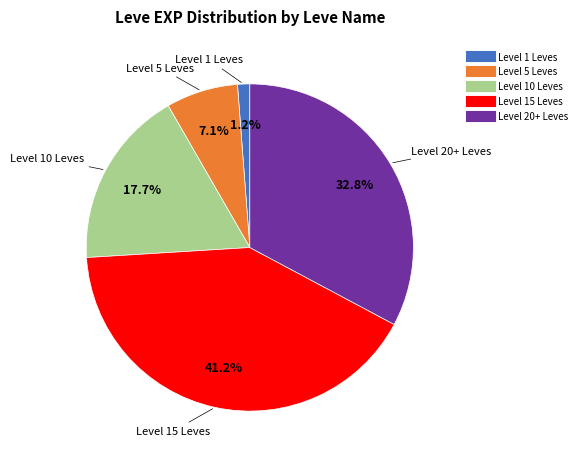

Is there any slice that represents more than half of the pie?

No